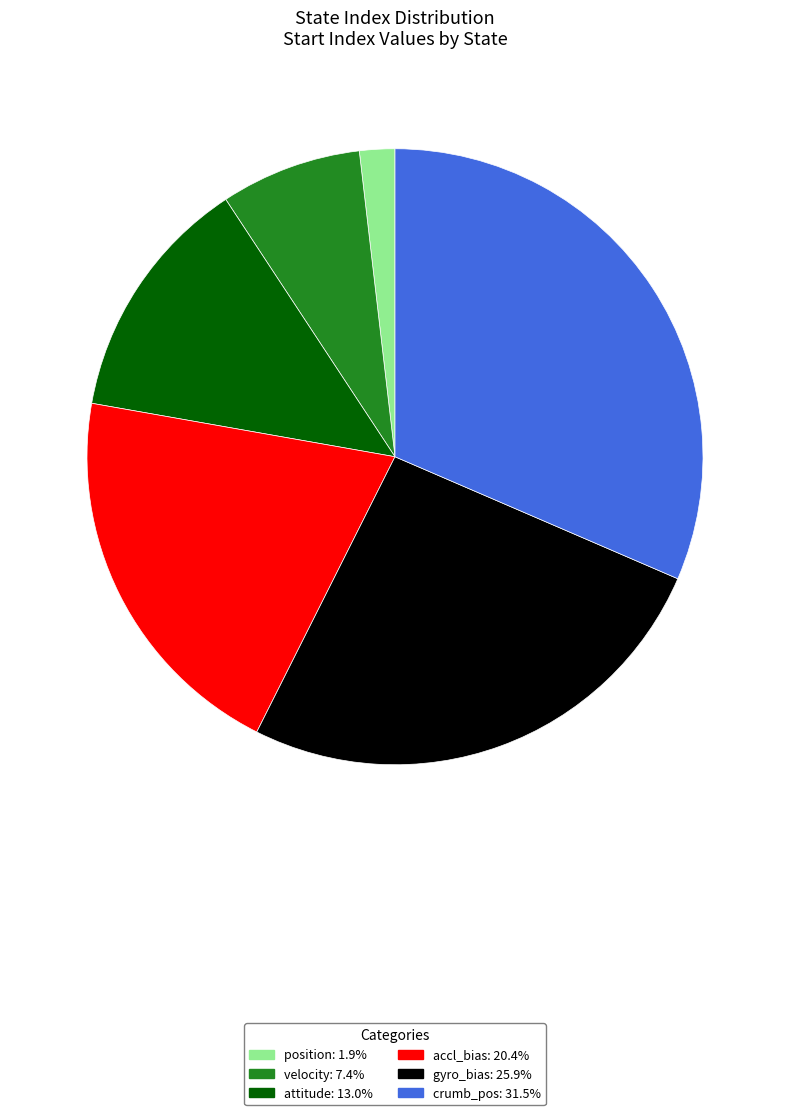

What is the largest slice in the pie chart?

crumb_pos